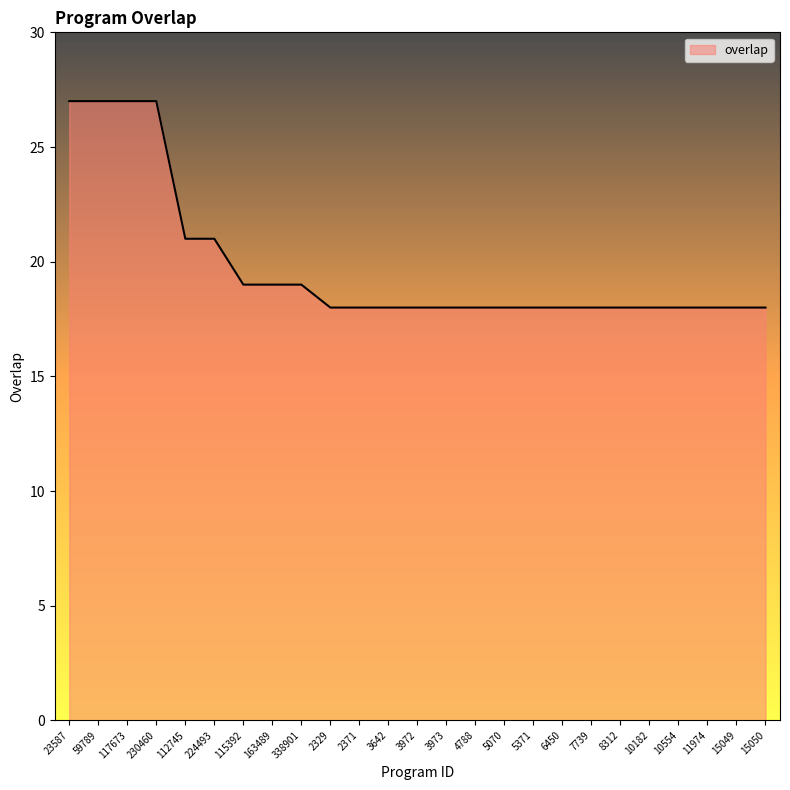

Reading right to left, transcribe all the data shown in this chart.

18	18	18	18	18	18	18	18	18	18	18	18	18	18	18	18	19	19	19	21	21	27	27	27	27